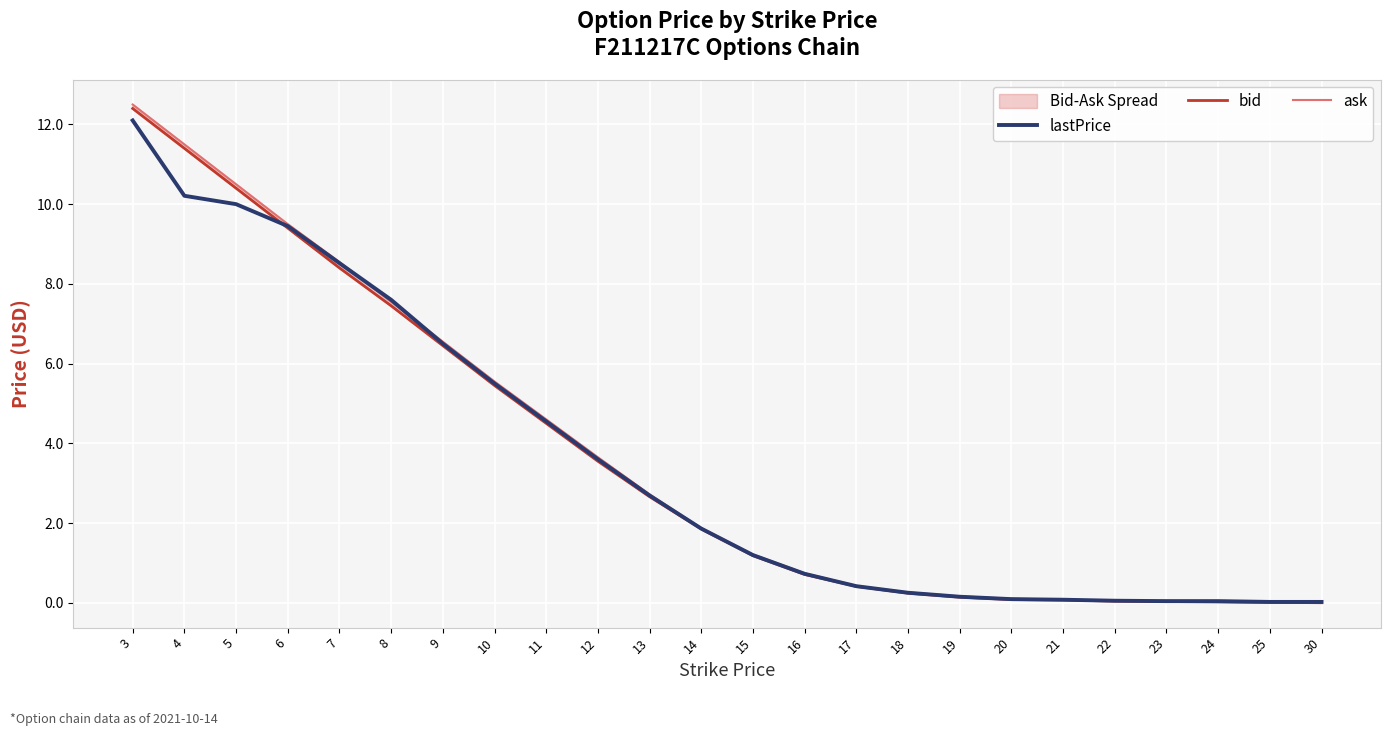

What is the difference between the highest and lowest values at 6?

0.1